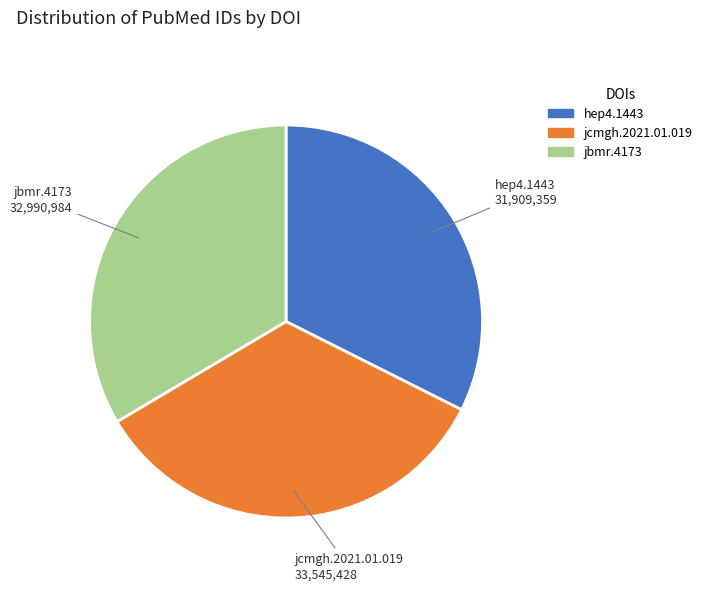

Approximately how many times larger is the value at hep4.1443 compared to jbmr.4173?

1.0